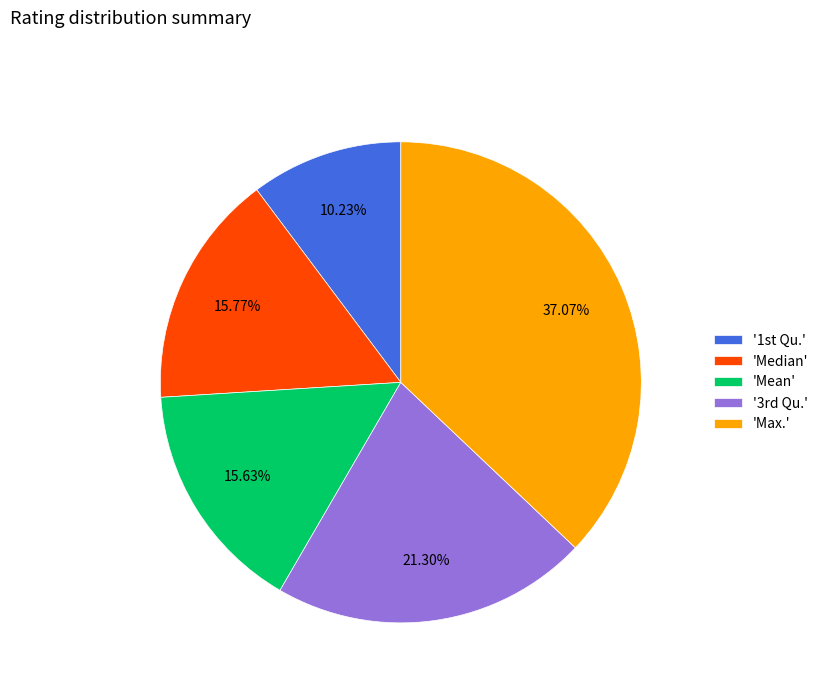

Is there any slice that represents more than half of the pie?

No